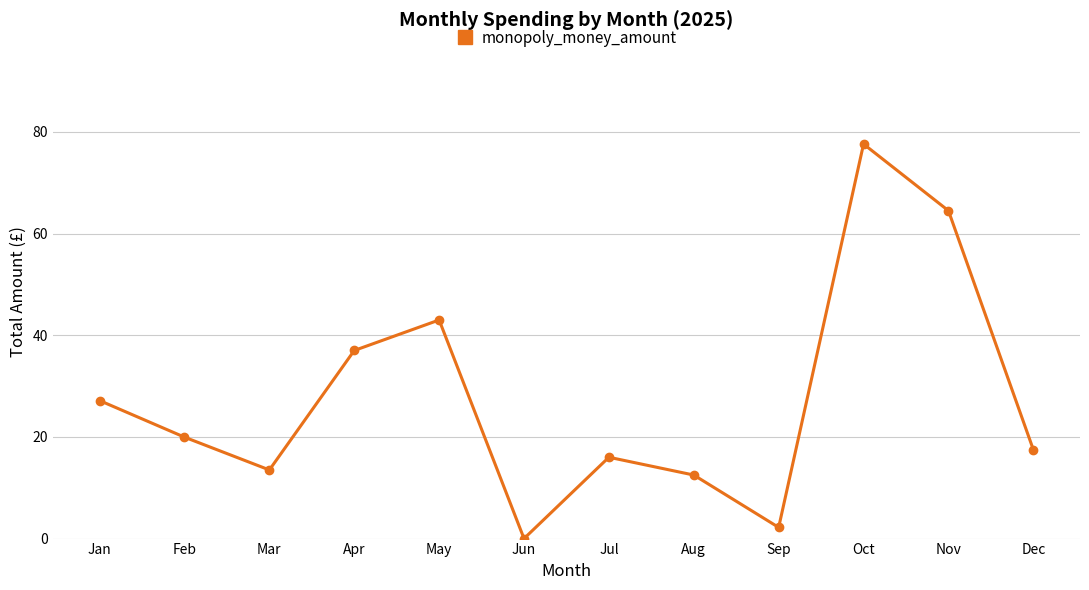

How many points are higher than both their immediate neighbors (excluding endpoints)?

3